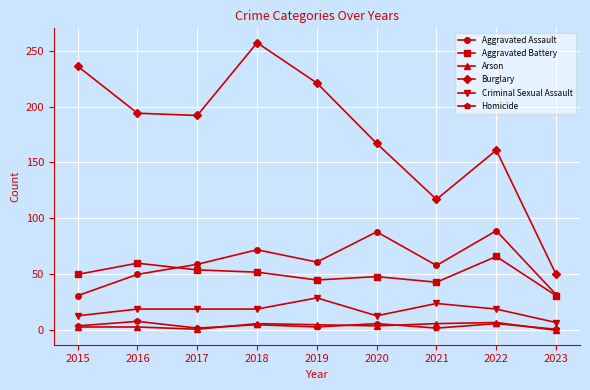

What are all the series names shown in the legend?

Aggravated Assault, Aggravated Battery, Arson, Burglary, Criminal Sexual Assault, Homicide